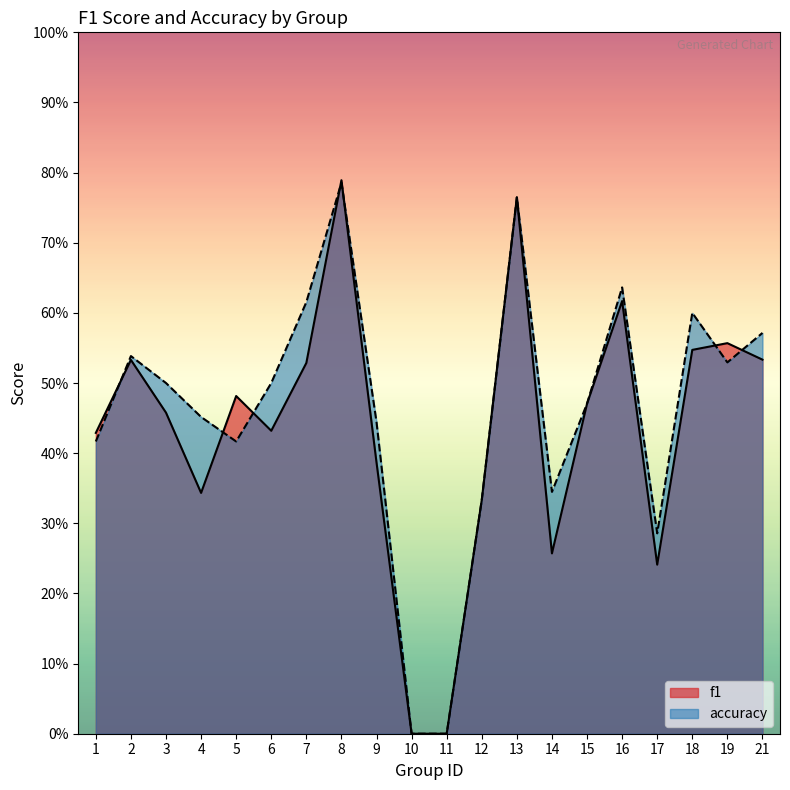

Which has a higher value, 21 or 5?

21